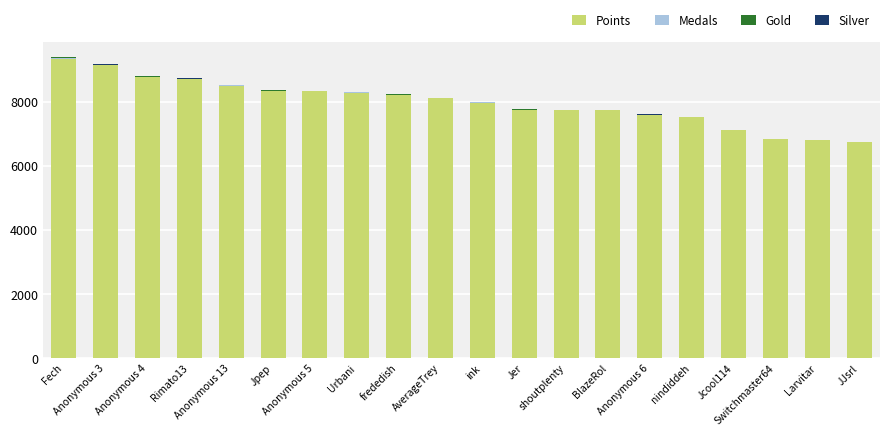

What is the sum of all Points values?

159625